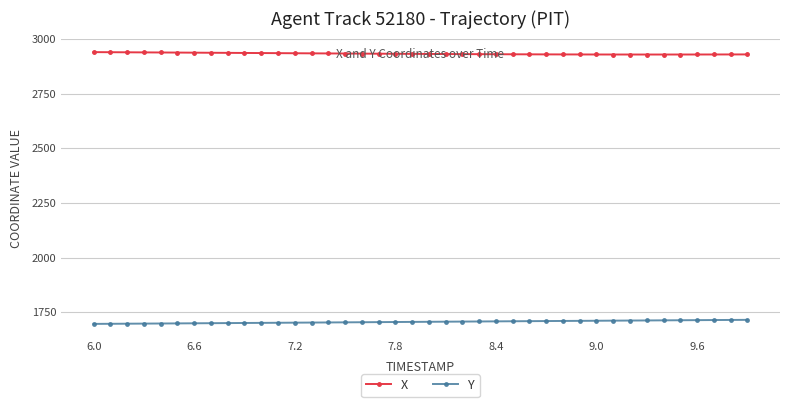

What is the maximum value shown in the chart?

2940.3